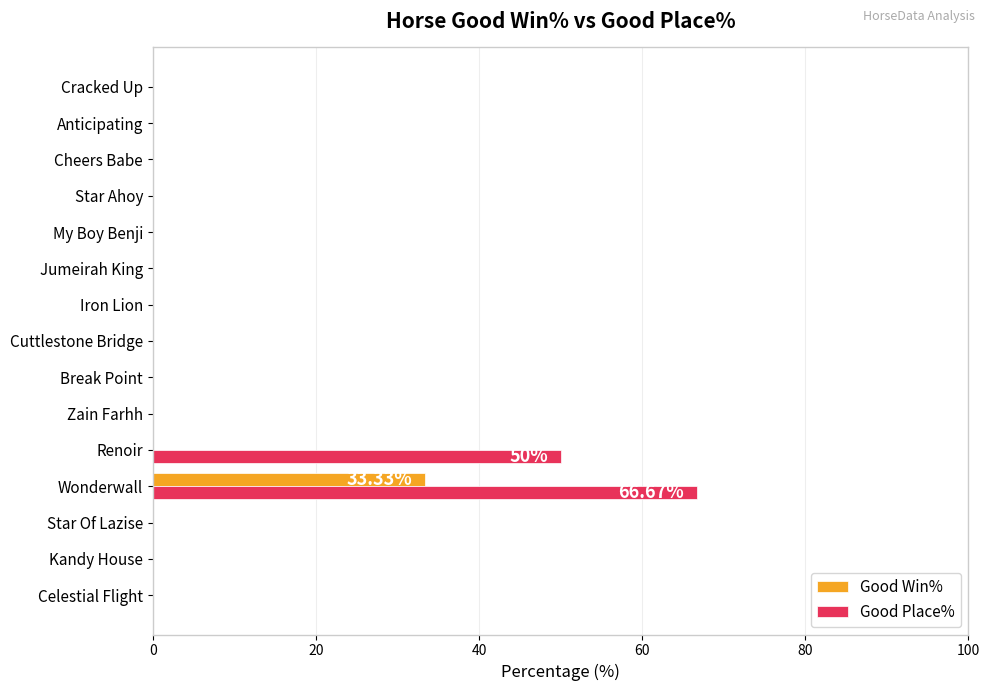

What is the sum of all Good Place% values?

116.7